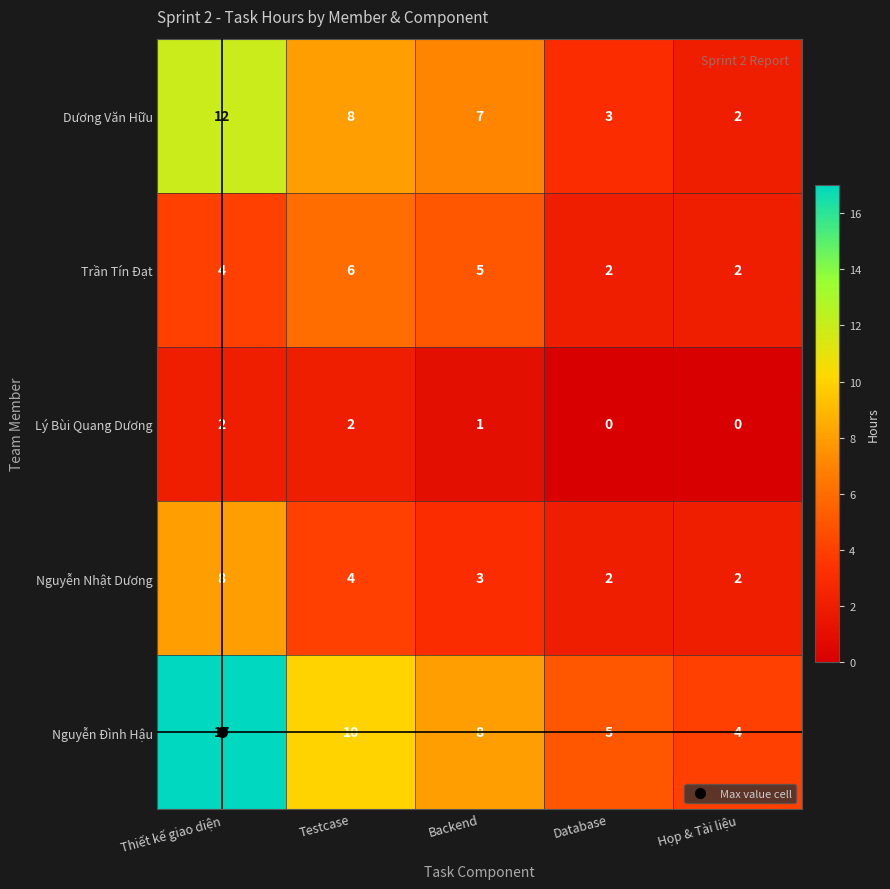

At which category is the sum across all series the highest?

Thiết kế giao diện